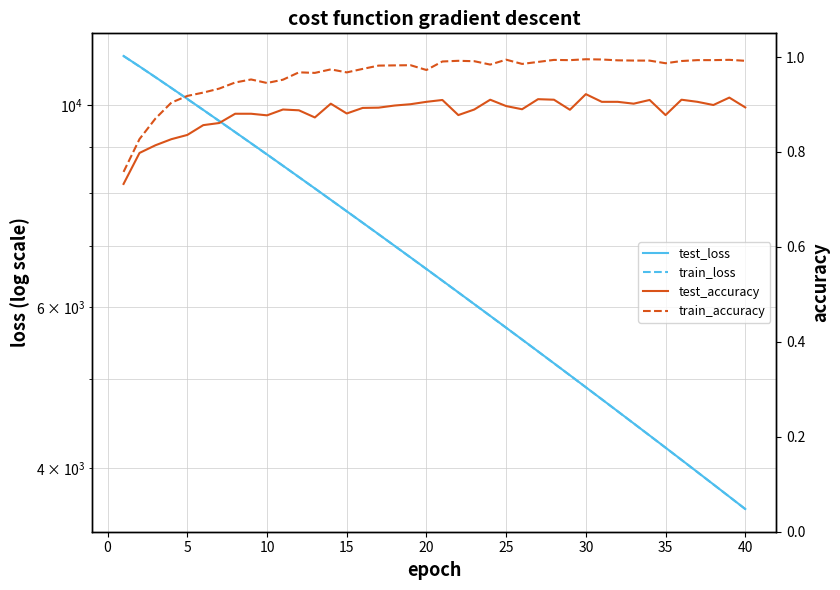

Is this an area chart (filled region under the line)?

No